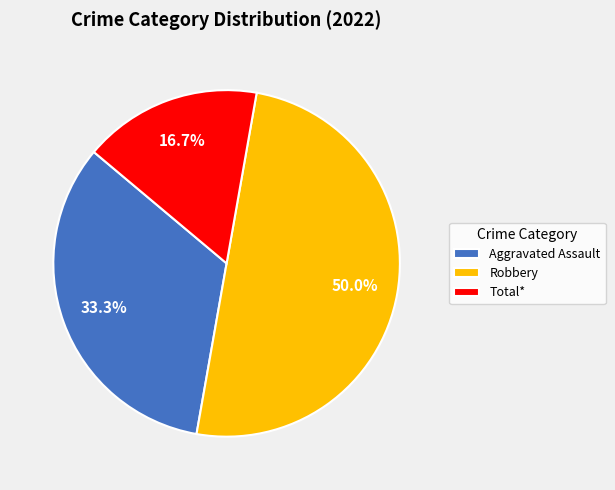

To the nearest percent, what is the combined percentage of Aggravated Assault and Robbery?

83%